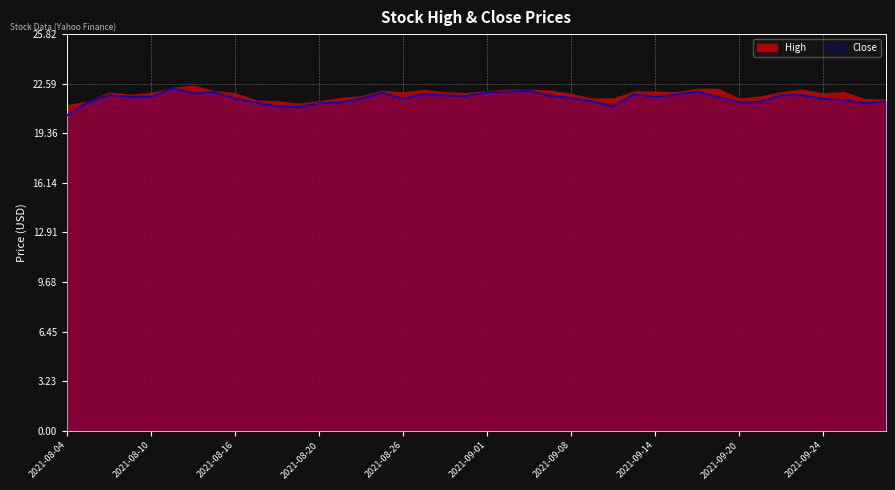

Read the value at 2021-08-11.

22.3